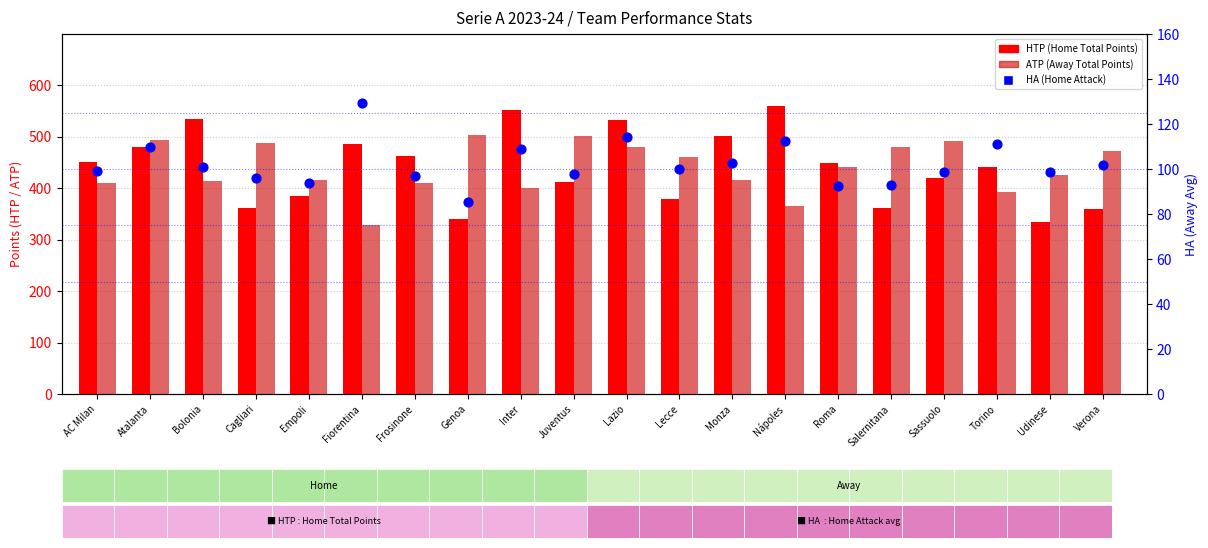

Which series has the widest spread of Y values?

HTP